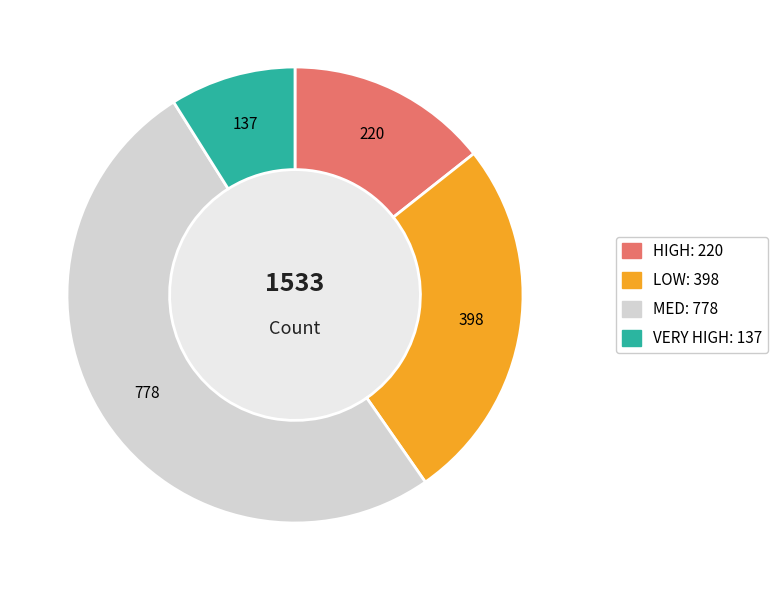

Between HIGH and MED, which is larger?

MED